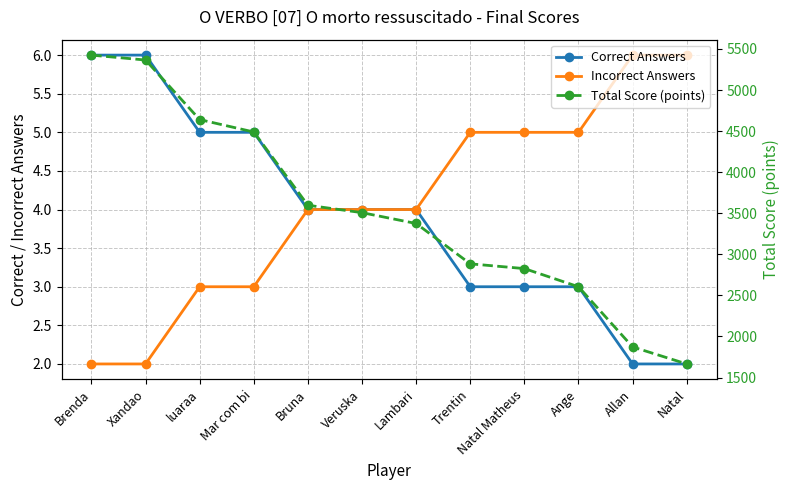

What is the value of the Correct Answers point at the 12th from the left?

2